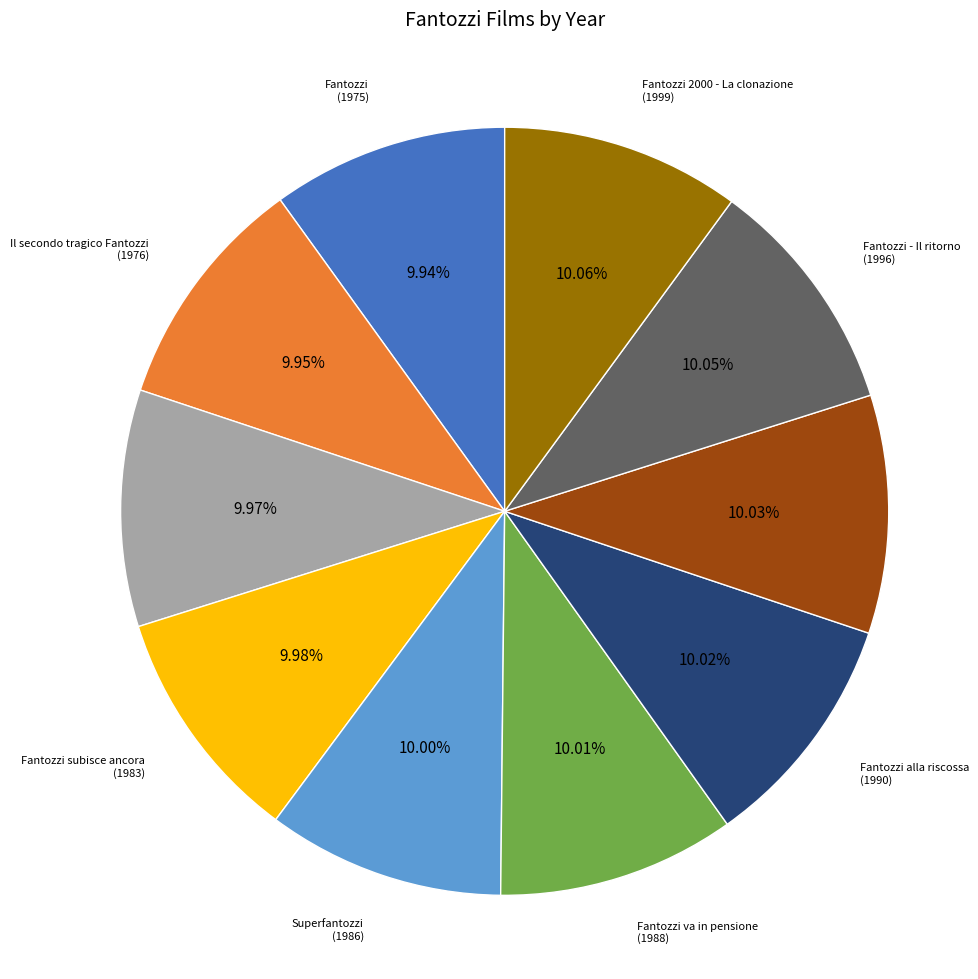

Is there any slice that represents more than half of the pie?

No